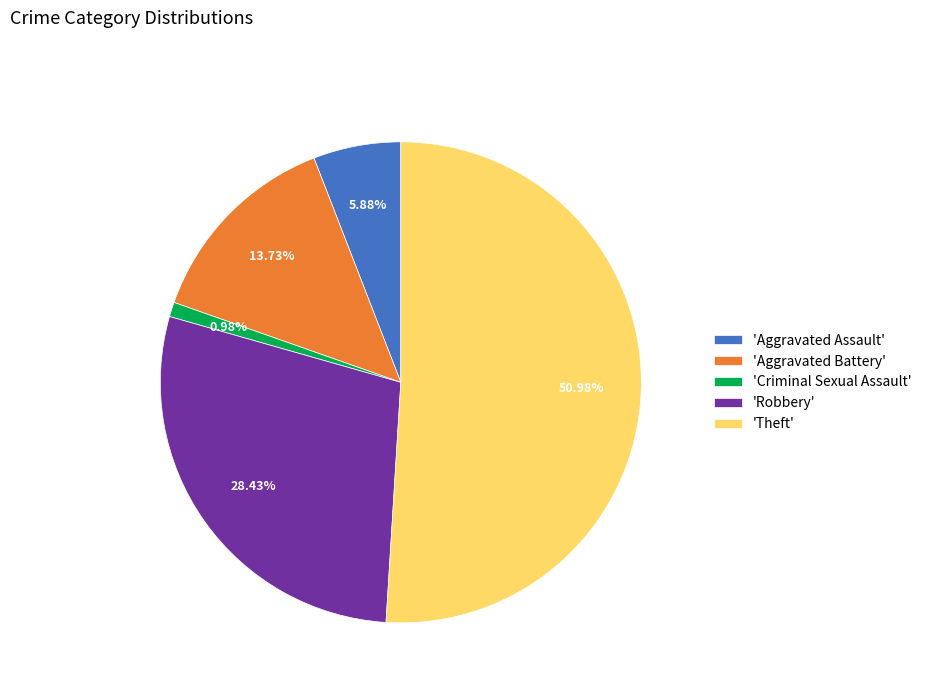

Which slice is the smallest?

'Criminal Sexual Assault'